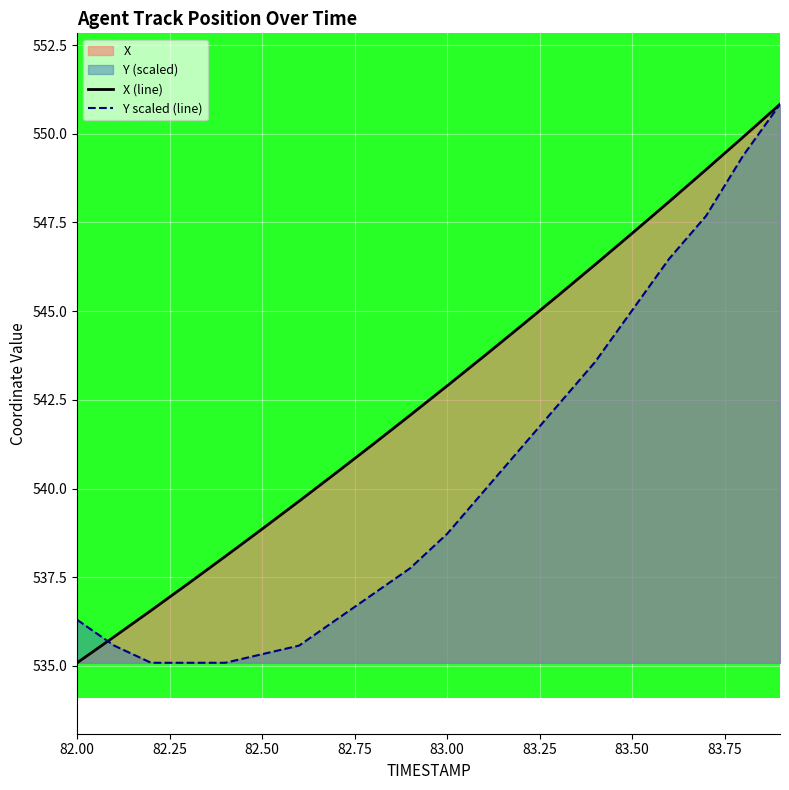

True or false: X (line) has a value of 324.7 at 82.50.

False